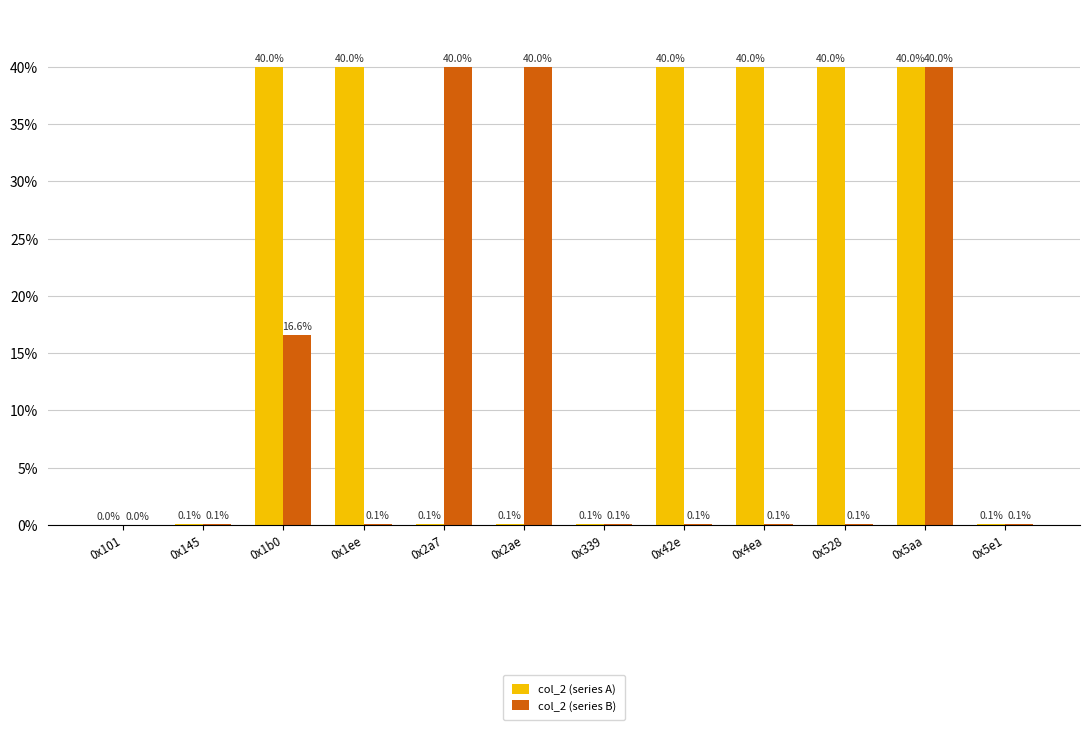

How many categories are shown in the chart?

12